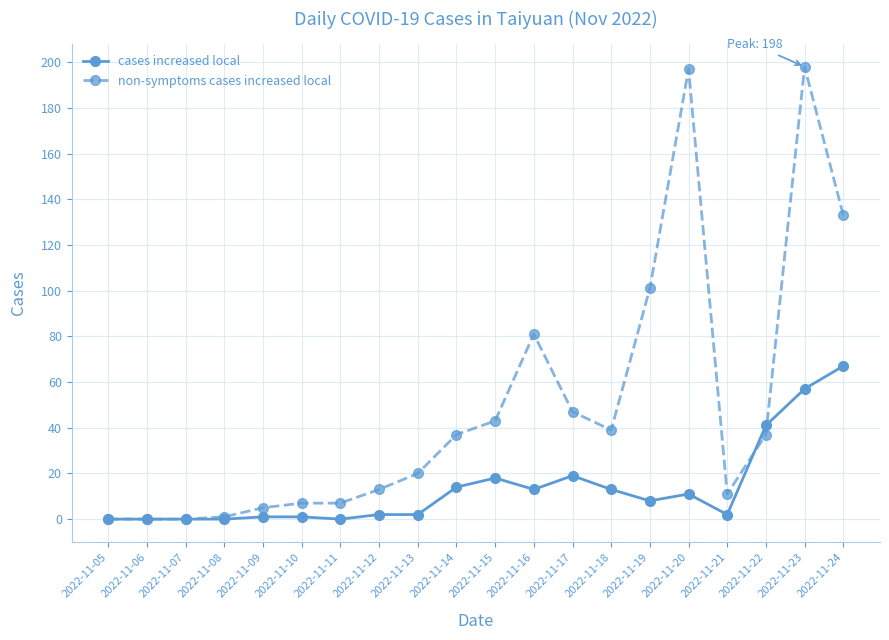

Rank the series at 2022-11-17 from lowest to highest value.

cases increased local, non-symptoms cases increased local